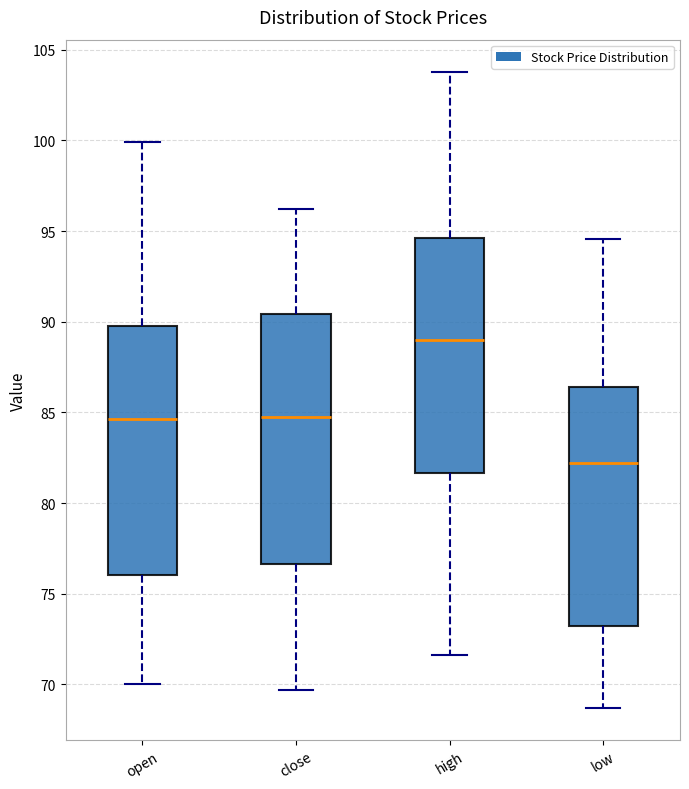

Reading left to right, read every box against the y-axis: the position of its median line, the range the box covers, and the ends of its whiskers. The values are not printed on the chart, so give them approximately, as read against the axis.

open: median 84.5, box 76.0 to 89.5, whiskers 70.0 to 100.0
close: median 85.0, box 76.5 to 90.5, whiskers 69.5 to 96.0
high: median 89.0, box 81.5 to 94.5, whiskers 71.5 to 104.0
low: median 82.0, box 73.0 to 86.5, whiskers 68.5 to 94.5